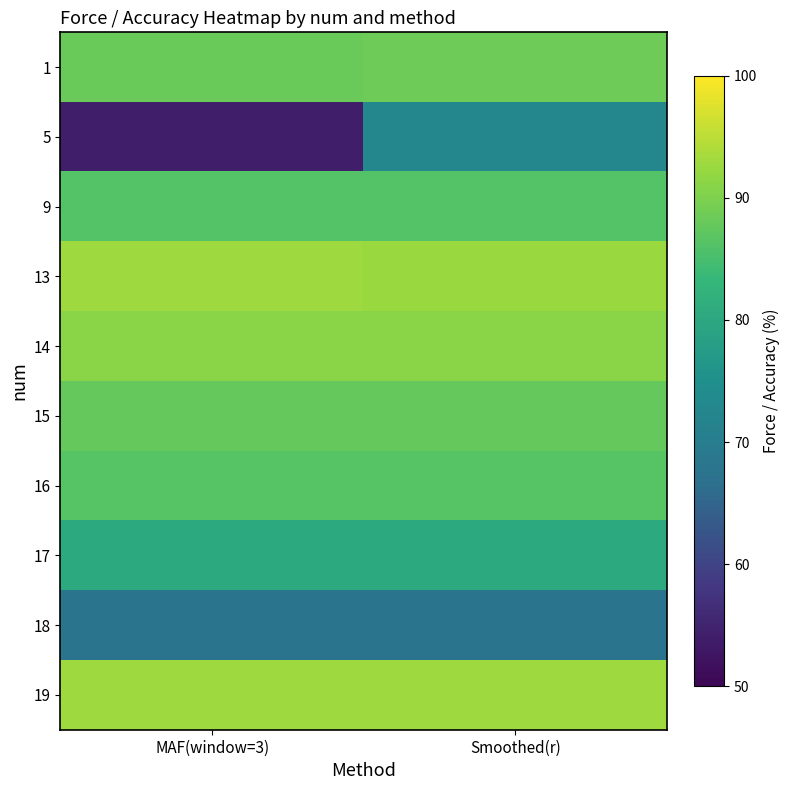

How many categories are shown in the chart?

2